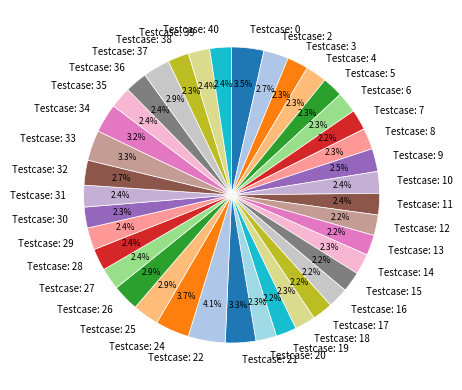

What percentage do Testcase: 24 and Testcase: 16 together represent?

5.9%